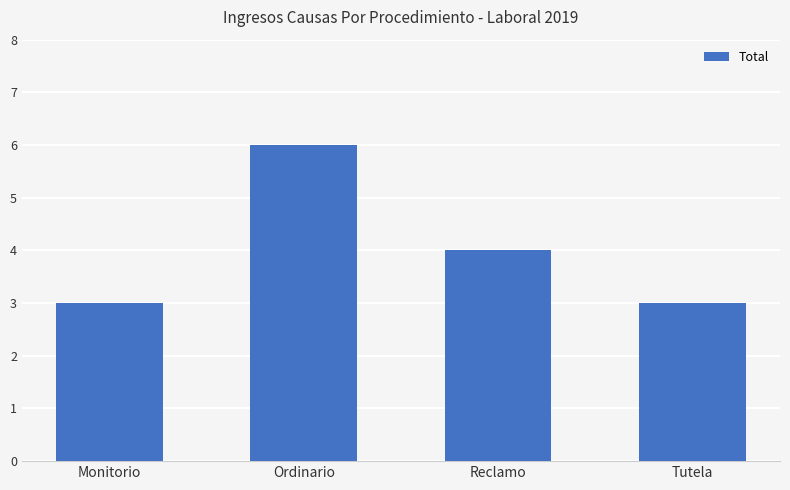

What is the minimum value shown in the chart?

3